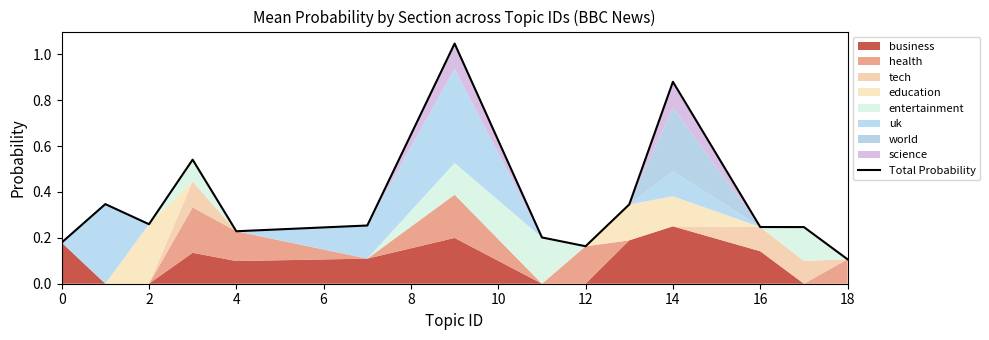

What is the maximum value shown in the chart?

1.0